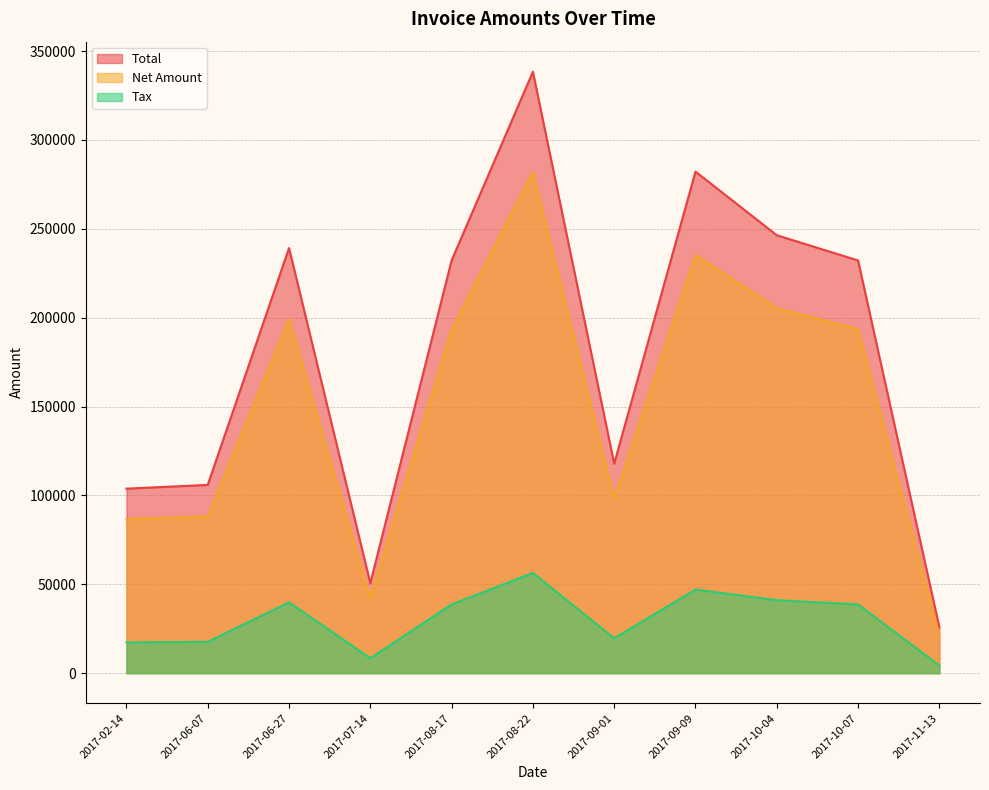

True or false: Net Amount and Total intersect in this chart.

False